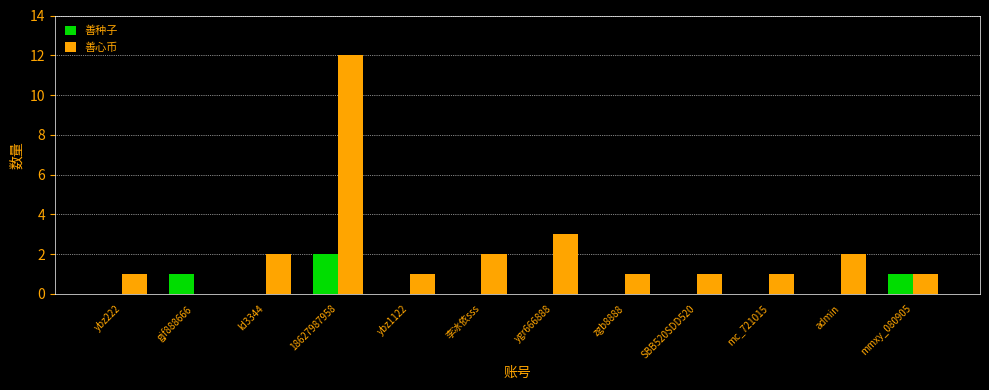

At which label is 善心币 closest to 6?

ygr666888